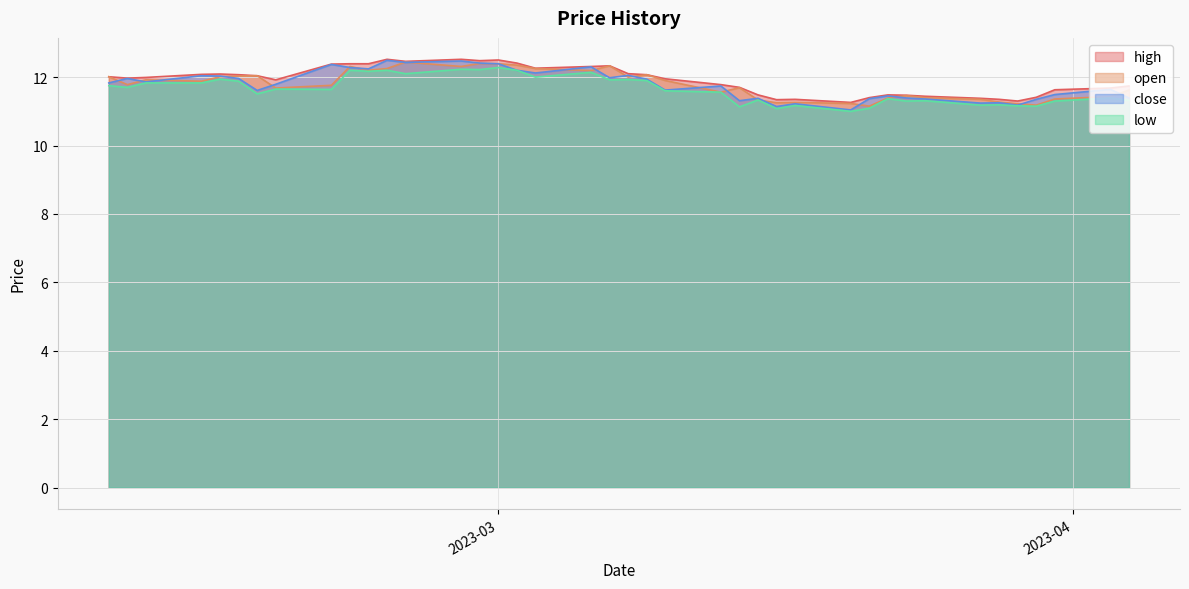

Which has a higher value, 38 or 32?

38